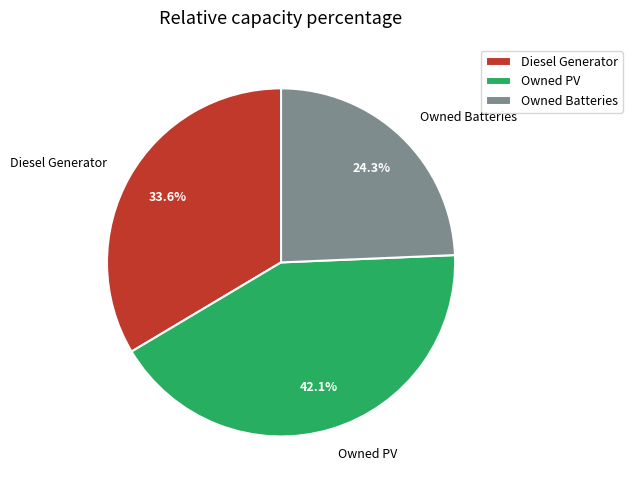

To the nearest percent, what is the combined percentage of Diesel Generator and Owned PV?

76%